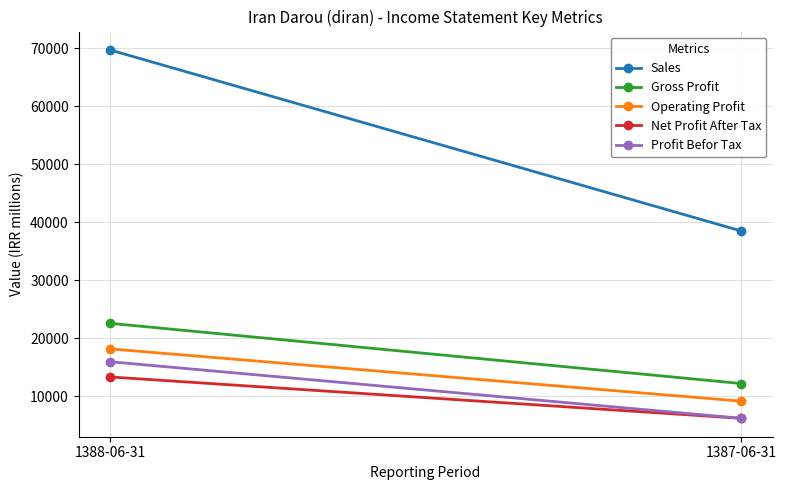

What is the difference between the Profit Befor Tax values at 1387-06-31 and 1388-06-31?

9756